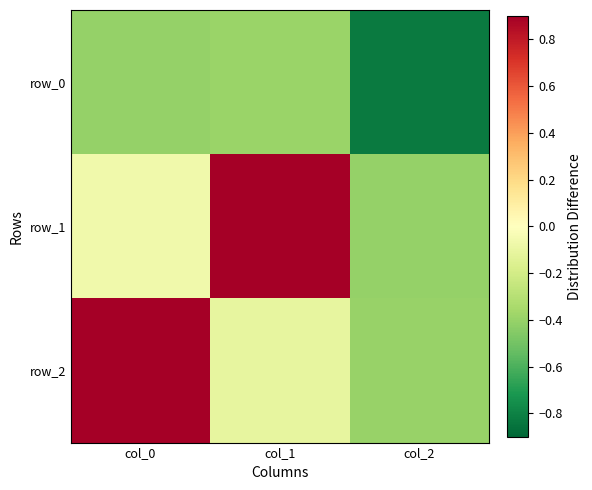

What is the sum of the row_2 values at col_0 and col_1?

0.8